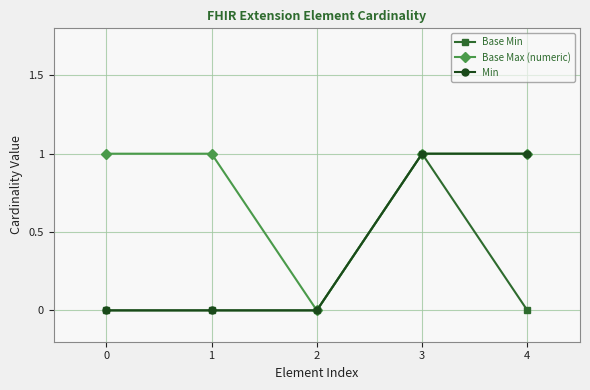

Between 0 and 4, which series saw the biggest shift?

Min